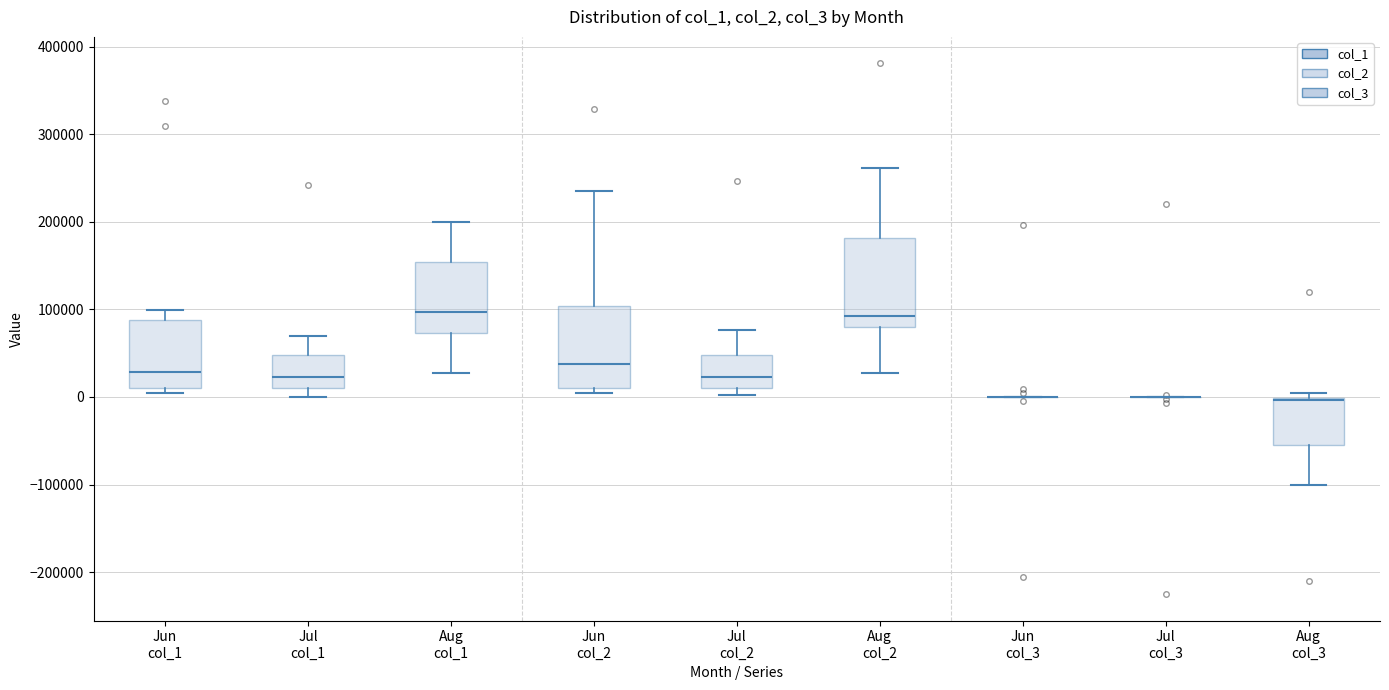

Reading left to right, transcribe this box plot: for each box, give where its median line is, the range the box spans, and where its two whiskers end, as read against the y-axis. The values are not printed on the chart, so give them approximately, as read against the axis.

Jun col_1: median 30000, box 10000 to 90000, whiskers 10000 (just below the box's lower edge) to 100000
Jul col_1: median 20000, box 10000 to 50000, whiskers 0 to 70000
Aug col_1: median 100000, box 70000 to 150000, whiskers 30000 to 200000
Jun col_2: median 40000, box 10000 to 100000, whiskers 10000 (just below the box's lower edge) to 240000
Jul col_2: median 20000, box 10000 to 50000, whiskers 0 to 80000
Aug col_2: median 90000, box 80000 to 180000, whiskers 30000 to 260000
Jun col_3: box collapsed to a line at 0, whiskers 0 to 0
Jul col_3: box collapsed to a line at 0, whiskers 0 to 0
Aug col_3: median 0 (just below the box's upper edge), box -60000 to 0, whiskers -100000 to 10000